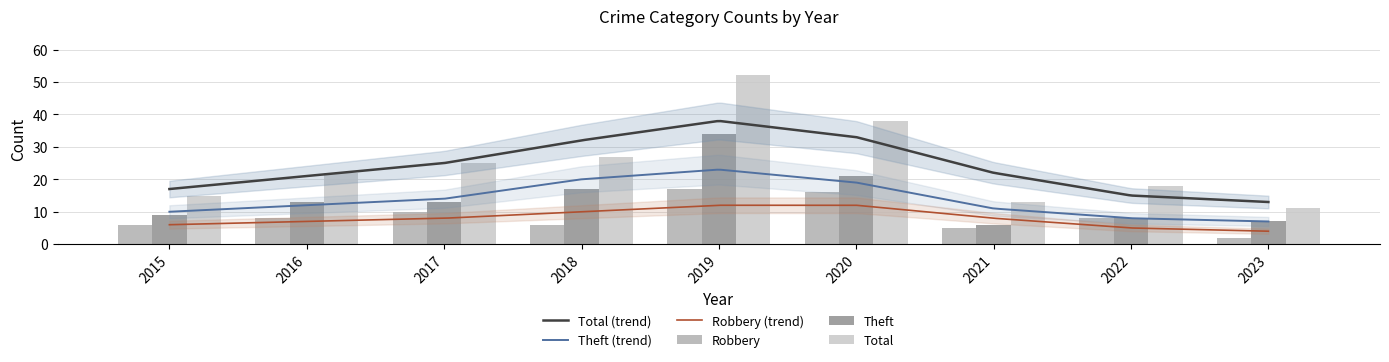

Is it true that Total equals 8 at 2020?

False